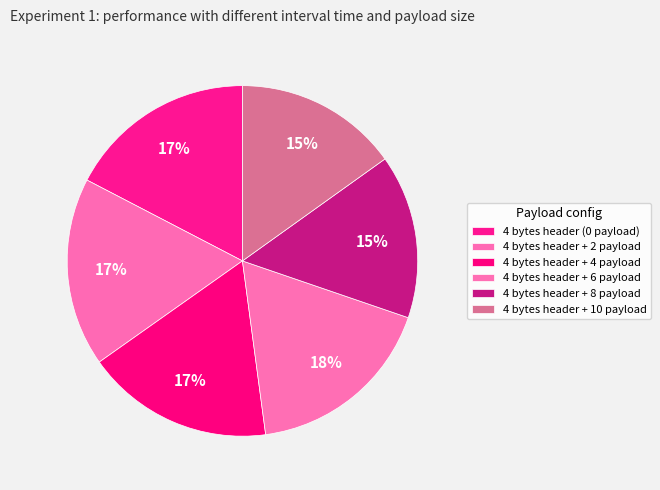

Count the number of slices in the pie.

6